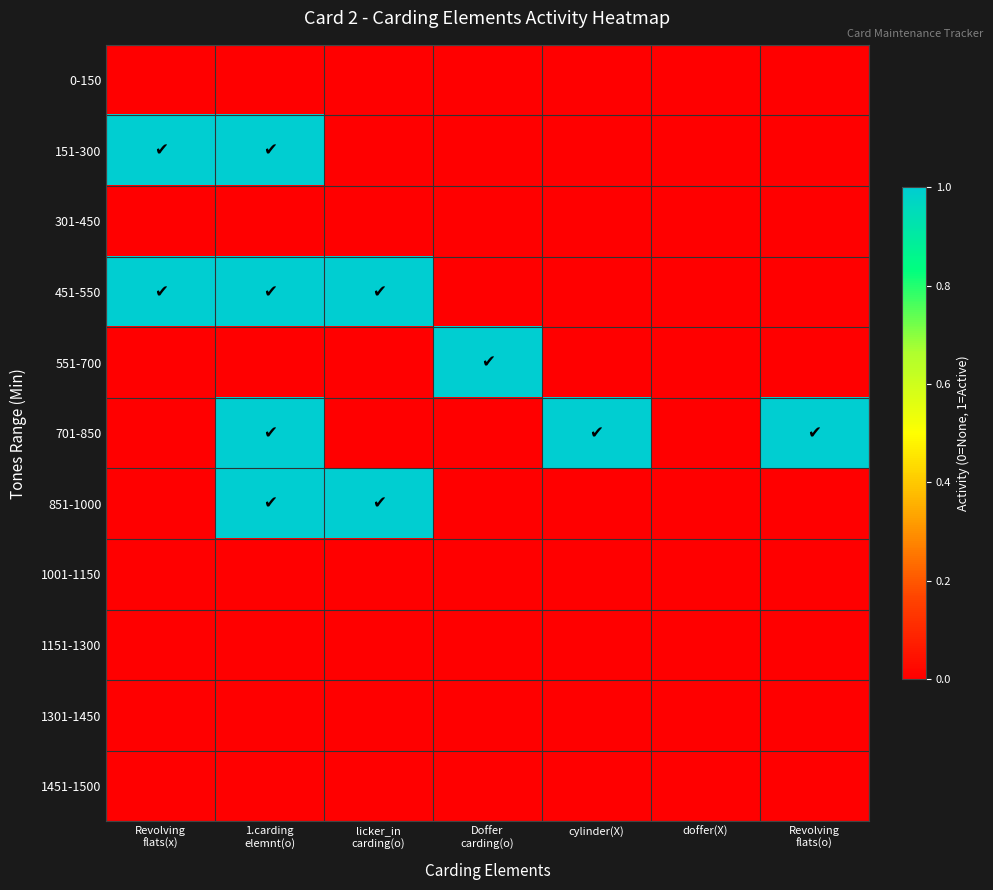

Reading left to right, transcribe all the data shown in this chart.

0-150: Revolving
flats(x)=0	1.carding
elemnt(o)=0	licker_in
carding(o)=0	Doffer
carding(o)=0	cylinder(X)=0	doffer(X)=0	Revolving
flats(o)=0
151-300: Revolving
flats(x)=1	1.carding
elemnt(o)=1	licker_in
carding(o)=0	Doffer
carding(o)=0	cylinder(X)=0	doffer(X)=0	Revolving
flats(o)=0
301-450: Revolving
flats(x)=0	1.carding
elemnt(o)=0	licker_in
carding(o)=0	Doffer
carding(o)=0	cylinder(X)=0	doffer(X)=0	Revolving
flats(o)=0
451-550: Revolving
flats(x)=1	1.carding
elemnt(o)=1	licker_in
carding(o)=1	Doffer
carding(o)=0	cylinder(X)=0	doffer(X)=0	Revolving
flats(o)=0
551-700: Revolving
flats(x)=0	1.carding
elemnt(o)=0	licker_in
carding(o)=0	Doffer
carding(o)=1	cylinder(X)=0	doffer(X)=0	Revolving
flats(o)=0
701-850: Revolving
flats(x)=0	1.carding
elemnt(o)=1	licker_in
carding(o)=0	Doffer
carding(o)=0	cylinder(X)=1	doffer(X)=0	Revolving
flats(o)=1
851-1000: Revolving
flats(x)=0	1.carding
elemnt(o)=1	licker_in
carding(o)=1	Doffer
carding(o)=0	cylinder(X)=0	doffer(X)=0	Revolving
flats(o)=0
1001-1150: Revolving
flats(x)=0	1.carding
elemnt(o)=0	licker_in
carding(o)=0	Doffer
carding(o)=0	cylinder(X)=0	doffer(X)=0	Revolving
flats(o)=0
1151-1300: Revolving
flats(x)=0	1.carding
elemnt(o)=0	licker_in
carding(o)=0	Doffer
carding(o)=0	cylinder(X)=0	doffer(X)=0	Revolving
flats(o)=0
1301-1450: Revolving
flats(x)=0	1.carding
elemnt(o)=0	licker_in
carding(o)=0	Doffer
carding(o)=0	cylinder(X)=0	doffer(X)=0	Revolving
flats(o)=0
1451-1500: Revolving
flats(x)=0	1.carding
elemnt(o)=0	licker_in
carding(o)=0	Doffer
carding(o)=0	cylinder(X)=0	doffer(X)=0	Revolving
flats(o)=0